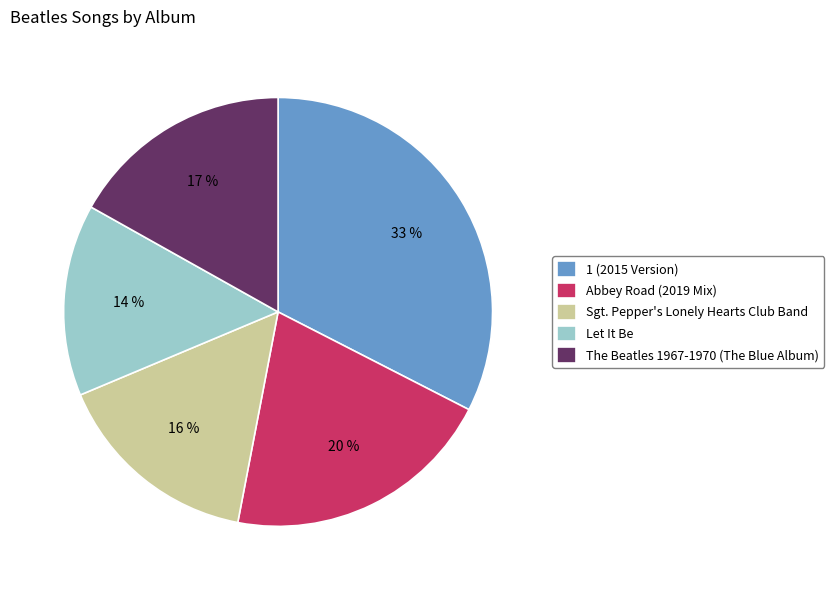

Is there a majority slice in this chart?

No